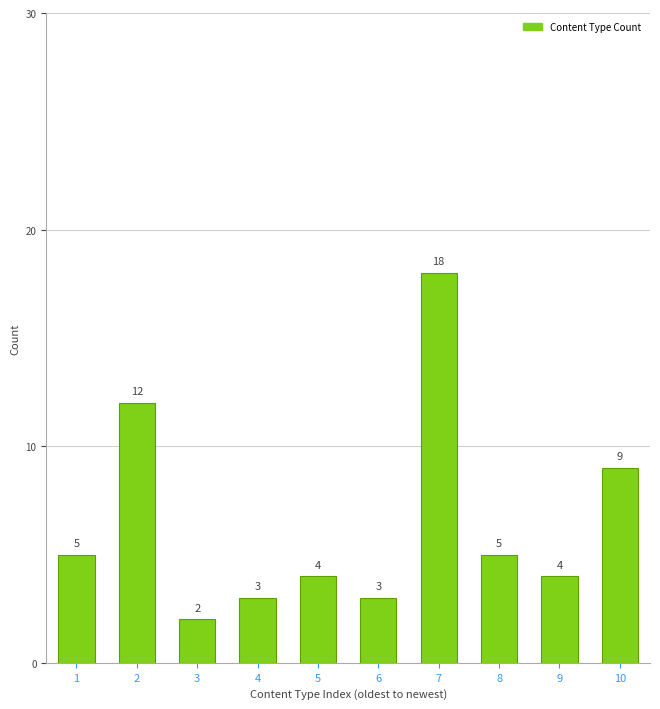

Reading left to right, extract all data points from this chart.

5	12	2	3	4	3	18	5	4	9